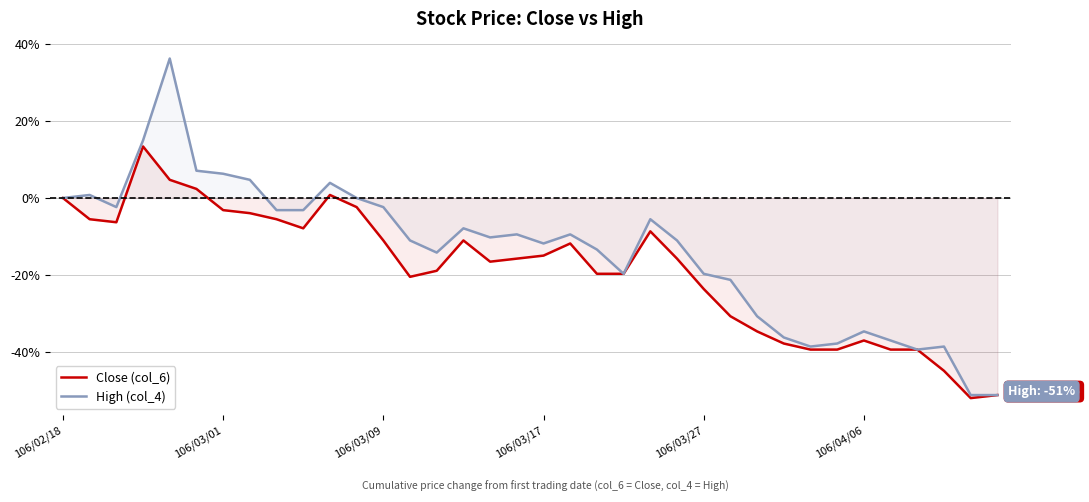

At 29, list the series in order from smallest to largest.

Close (col_6), High (col_4)